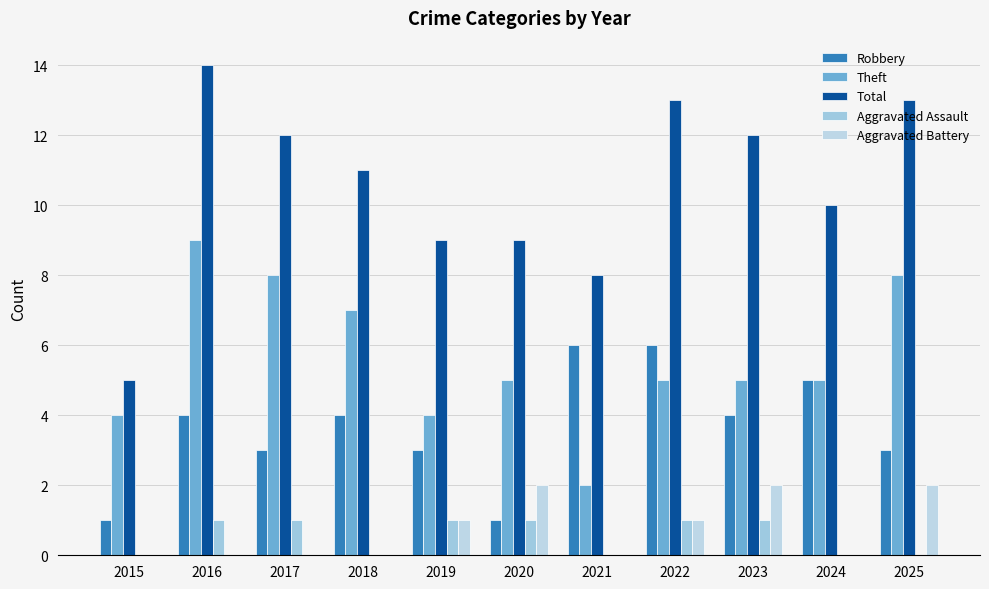

Reading left to right, transcribe all the data shown in this chart.

Robbery: 1	4	3	4	3	1	6	6	4	5	3
Theft: 4	9	8	7	4	5	2	5	5	5	8
Total: 5	14	12	11	9	9	8	13	12	10	13
Aggravated Assault: 0	1	1	0	1	1	0	1	1	0	0
Aggravated Battery: 0	0	0	0	1	2	0	1	2	0	2